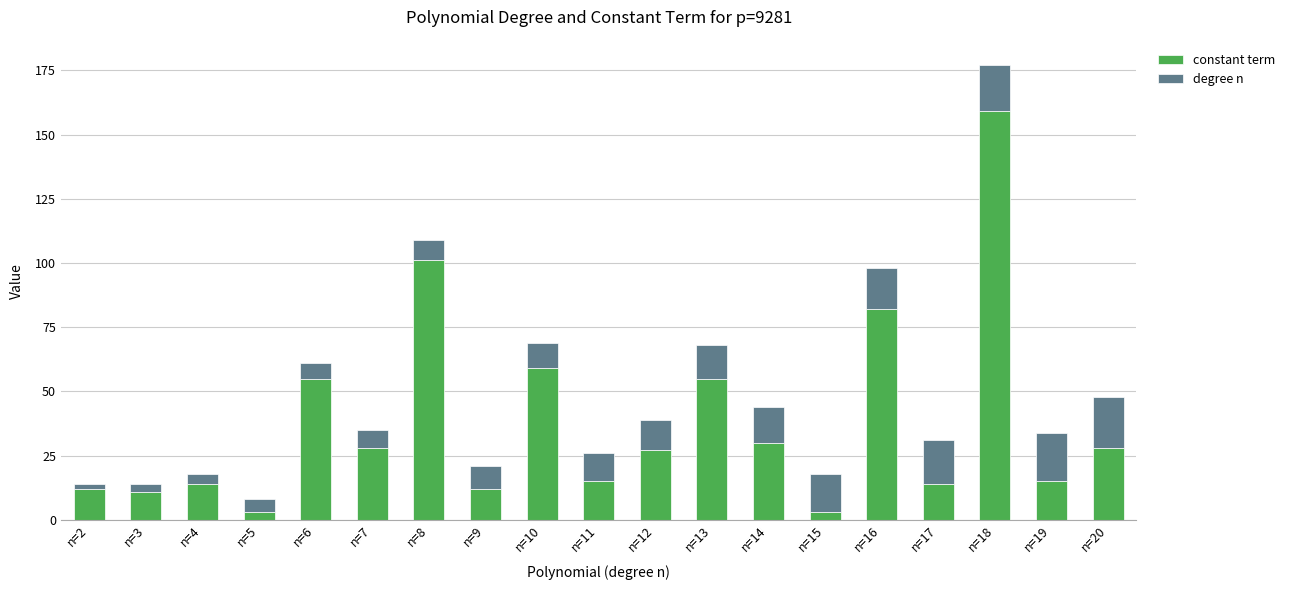

What is the maximum value for constant term?

159